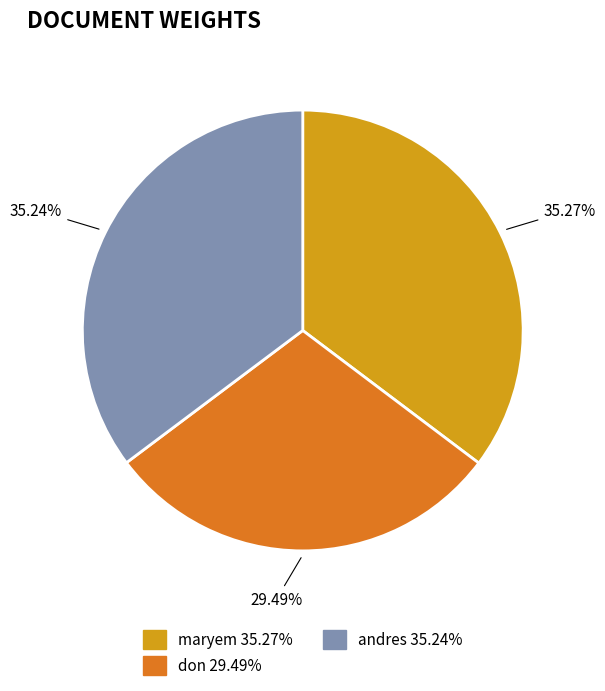

Is there a majority slice in this chart?

No